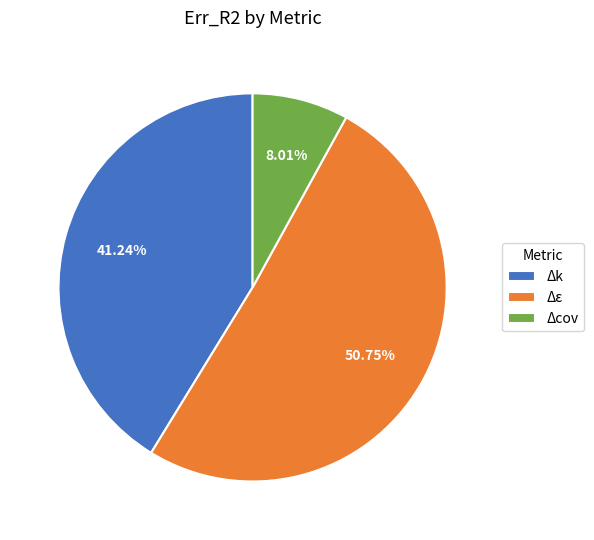

What percentage do Δk and Δε together represent?

92.0%